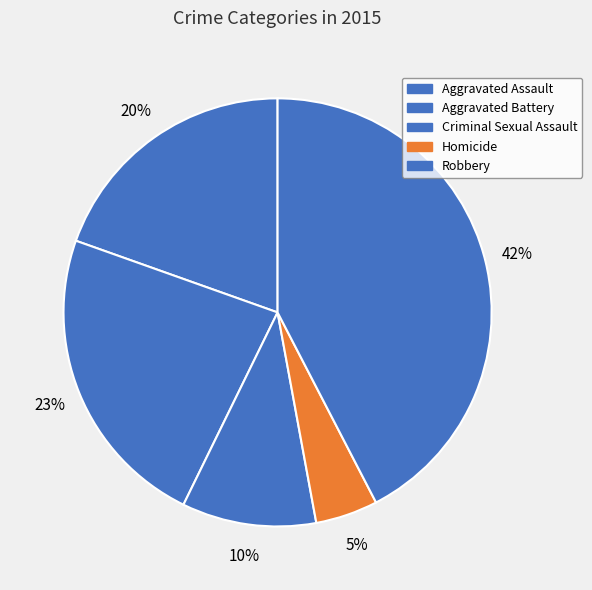

What percentage is the Homicide slice, to the nearest percent?

5%